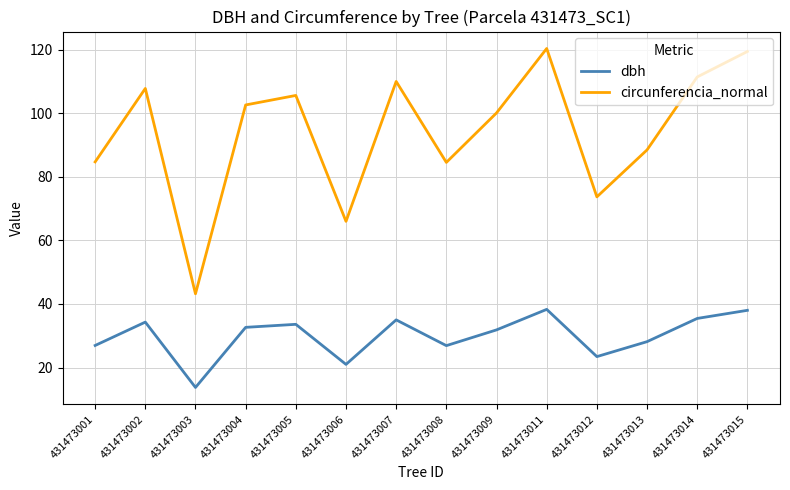

Which series changed the most between 431473007 and 431473015?

circunferencia_normal